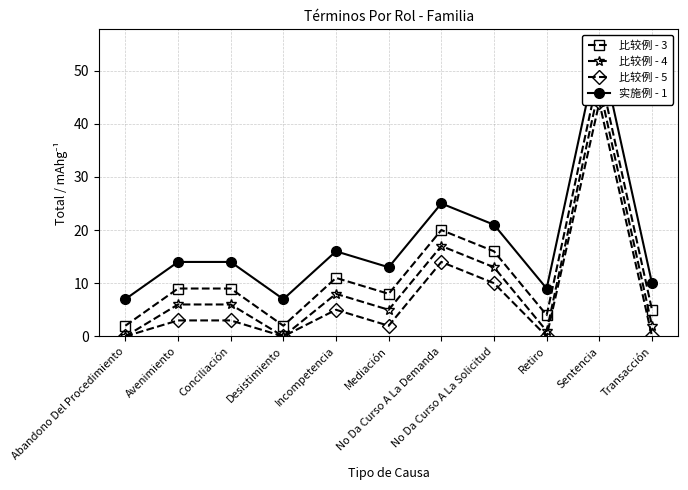

At which label does 比较例 - 4 first exceed 6?

Incompetencia